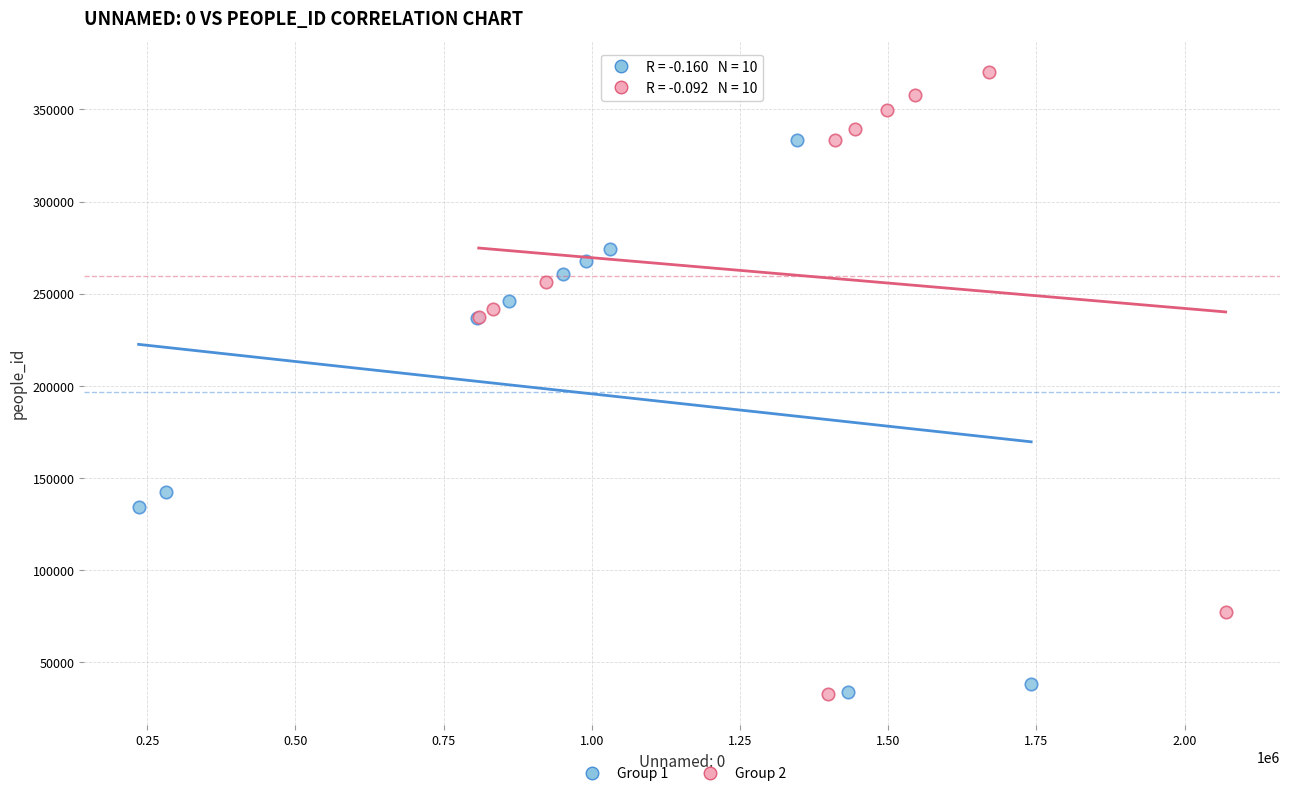

Which series reaches the maximum Y coordinate?

Group 2